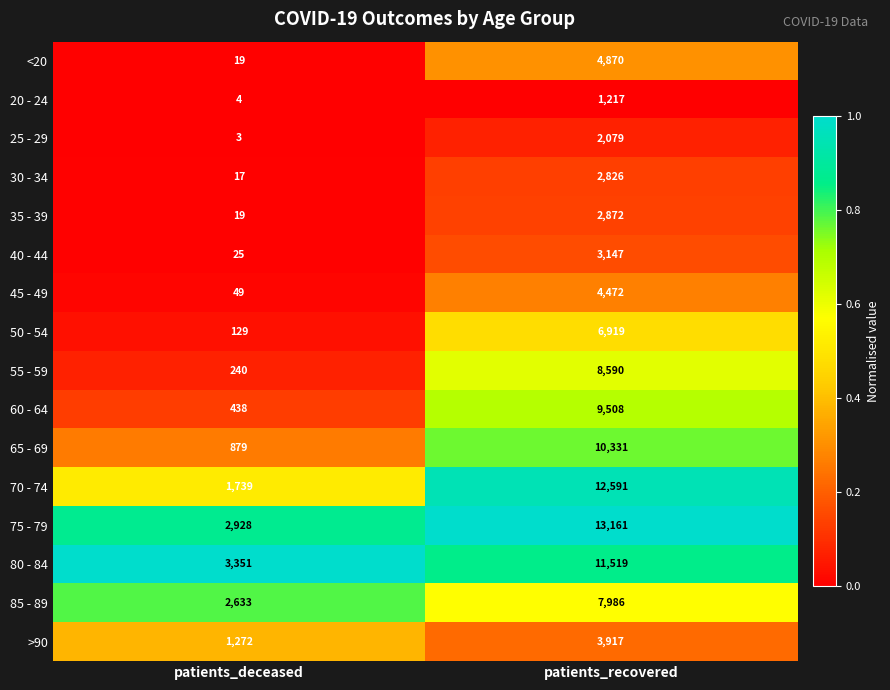

Which series has the largest total across all categories?

75 - 79